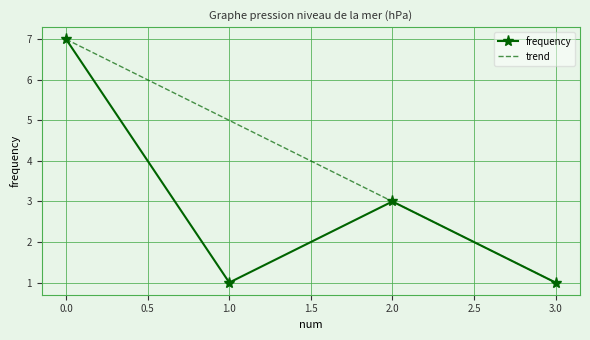

What are all the series names shown in the legend?

frequency, trend